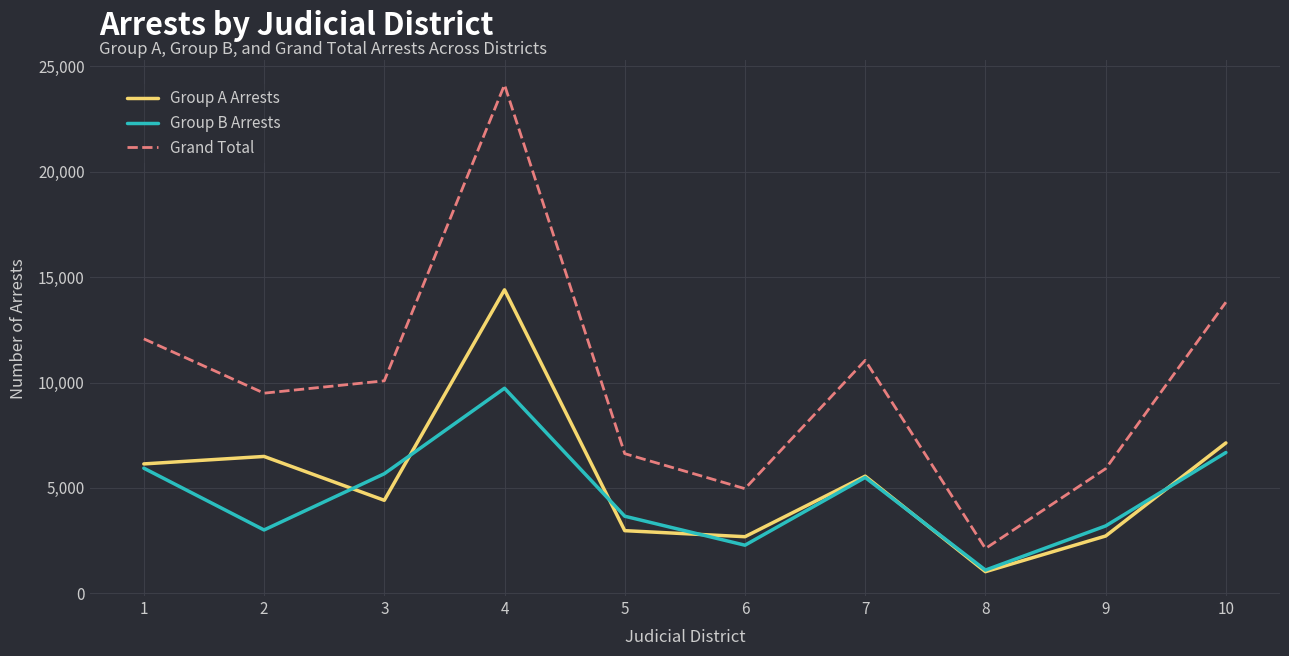

Which series has the largest total across all categories?

Grand Total